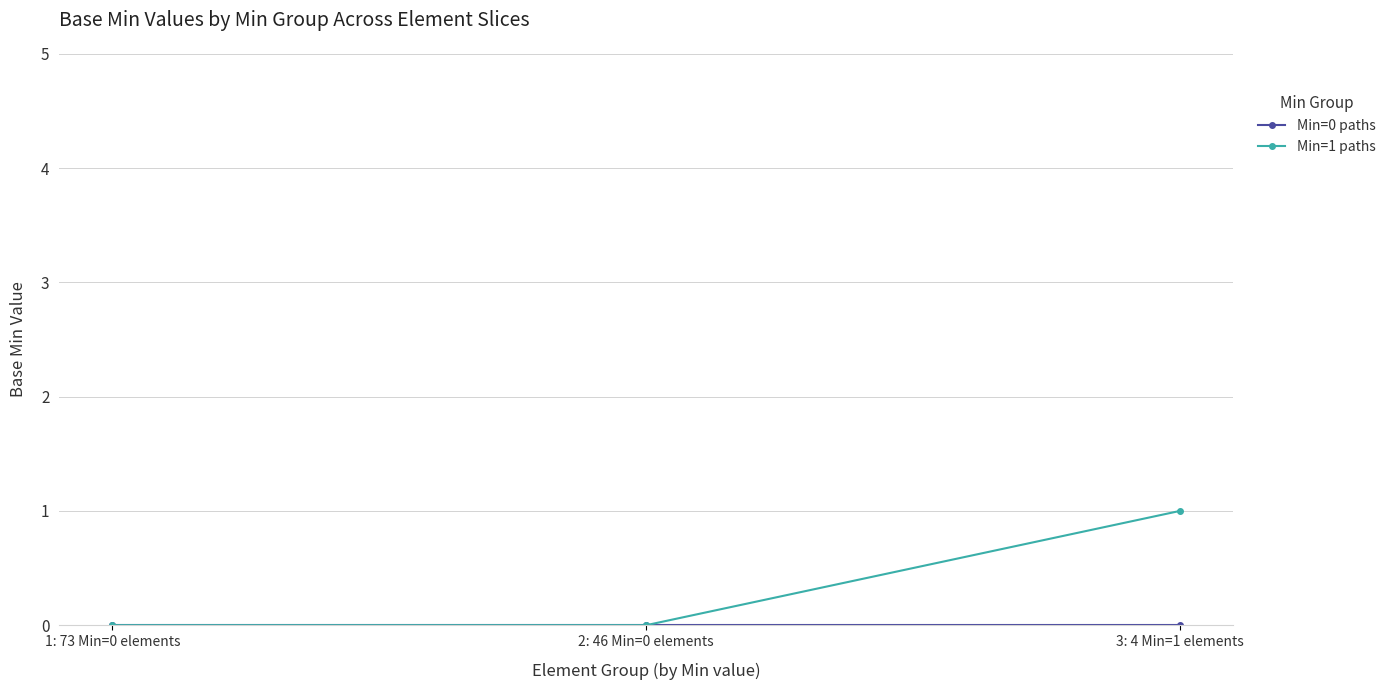

Does the chart display data point markers on the line(s)?

Yes